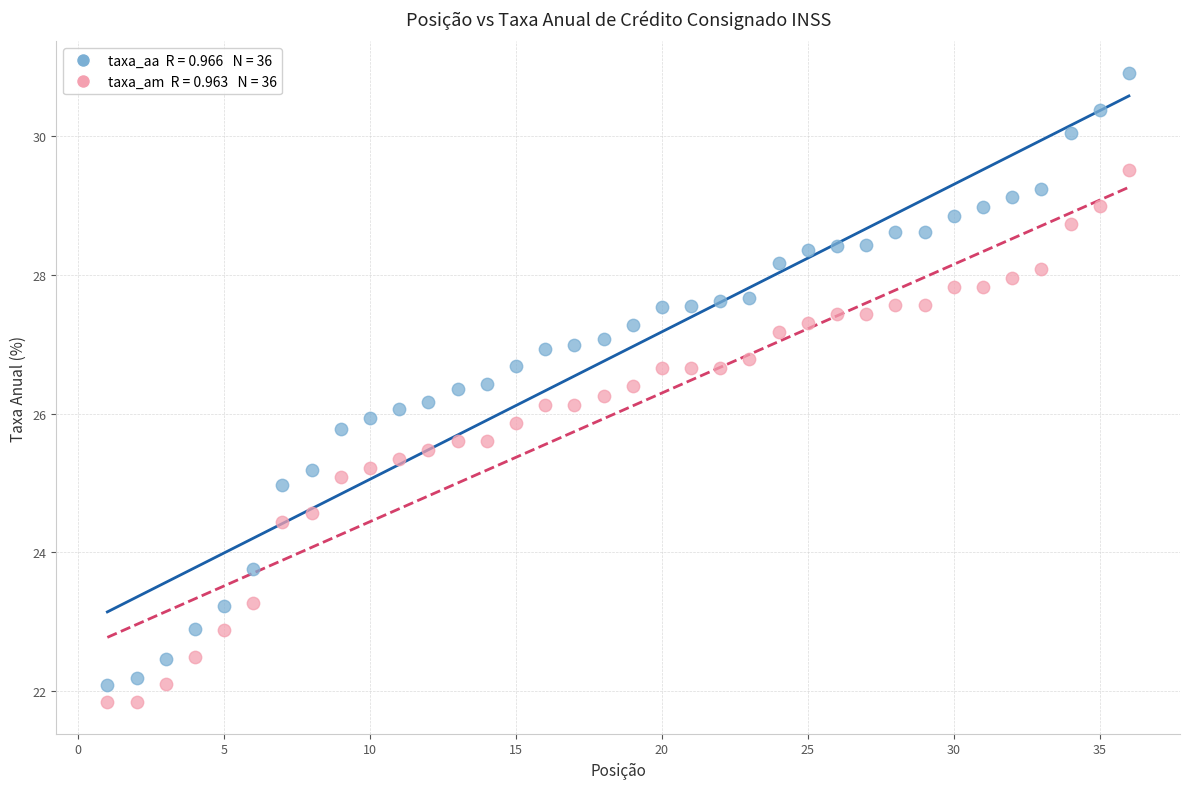

Across all data points, what is the range of Y values (max minus min)?

9.1